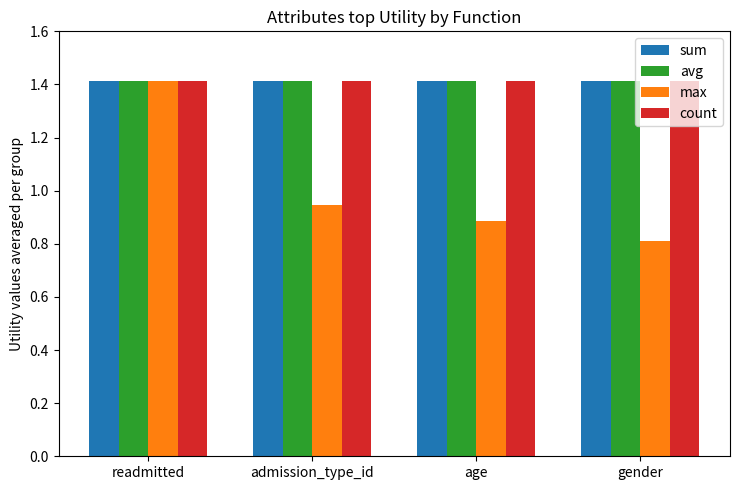

How many bars are there in total?

16